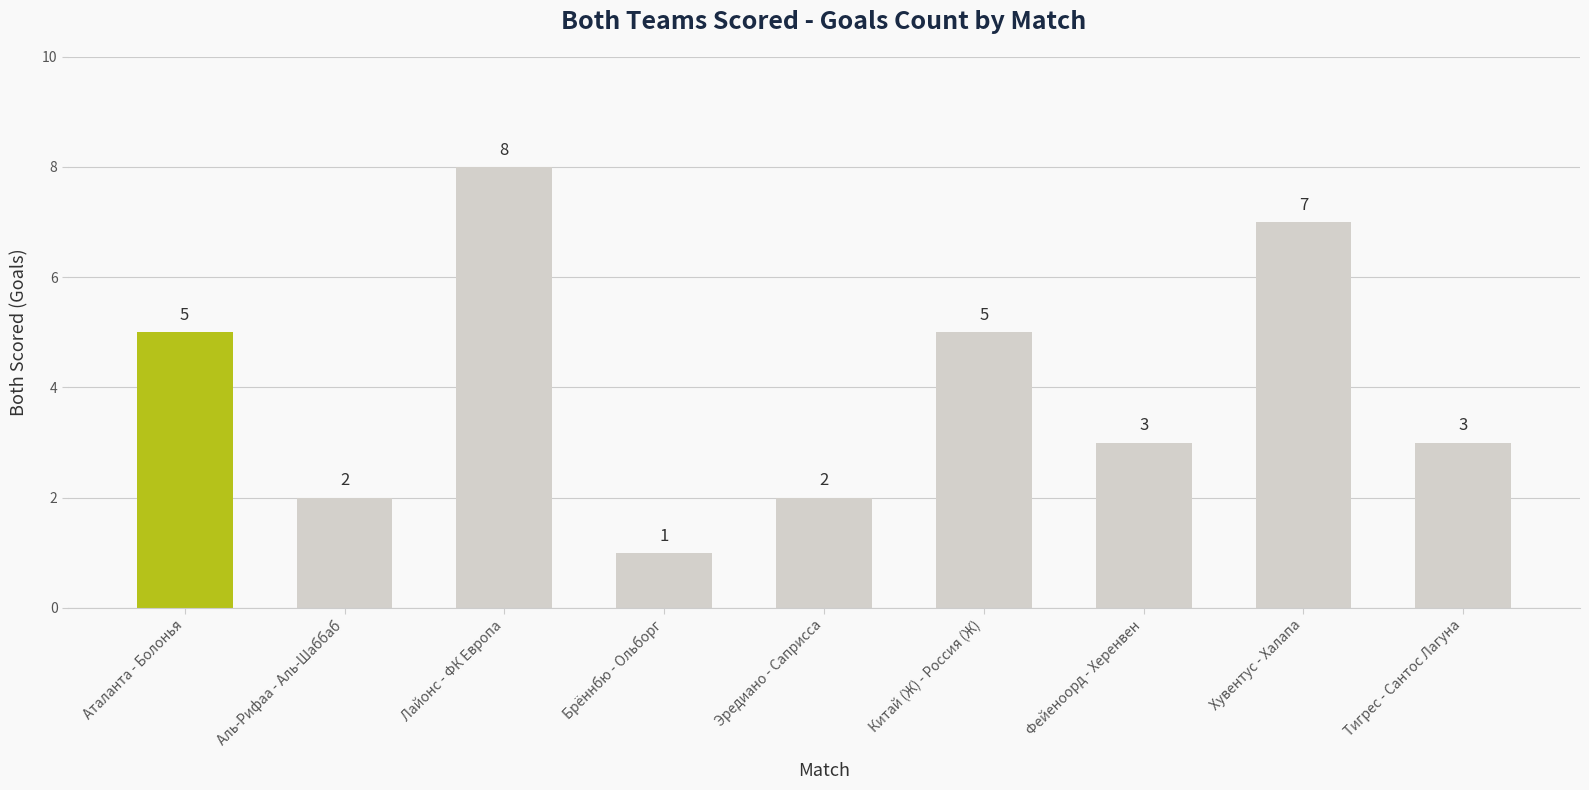

What is the difference between the maximum and minimum values?

7